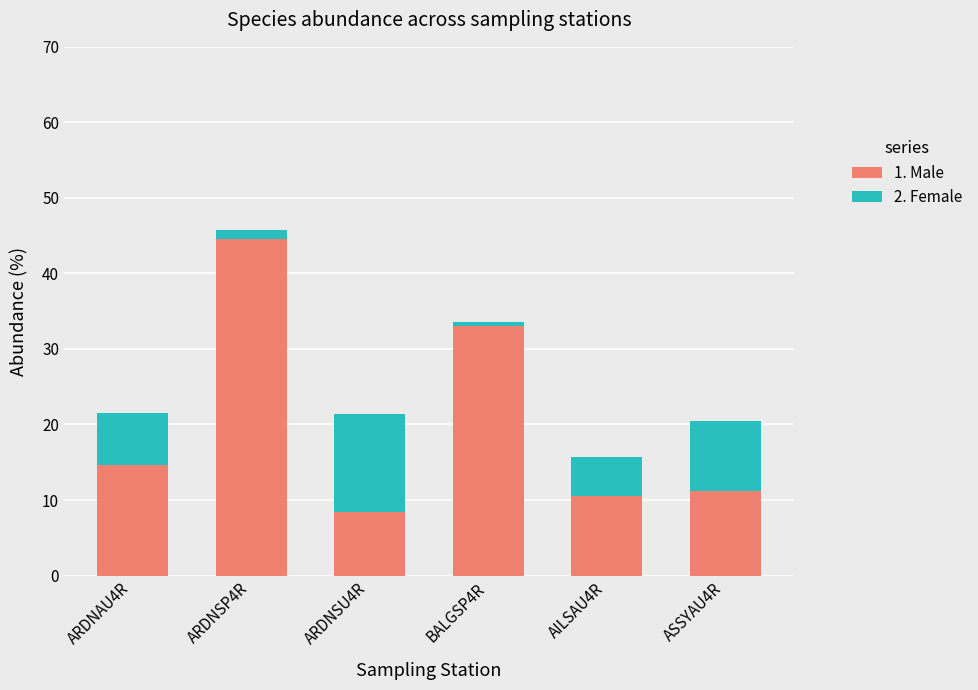

What is the highest value of the 1. Male series?

44.5